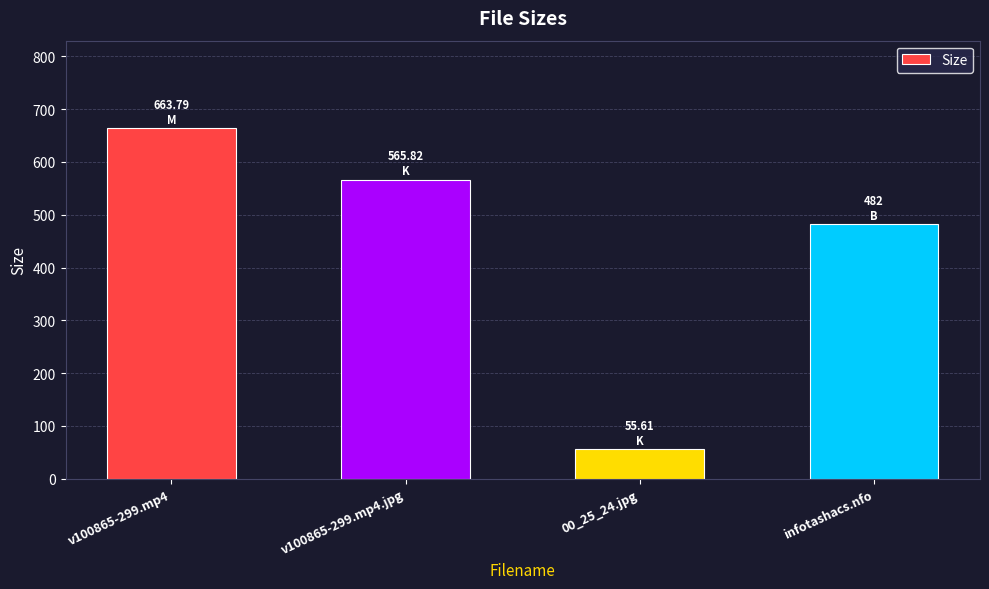

What is the greatest value displayed?

663.8